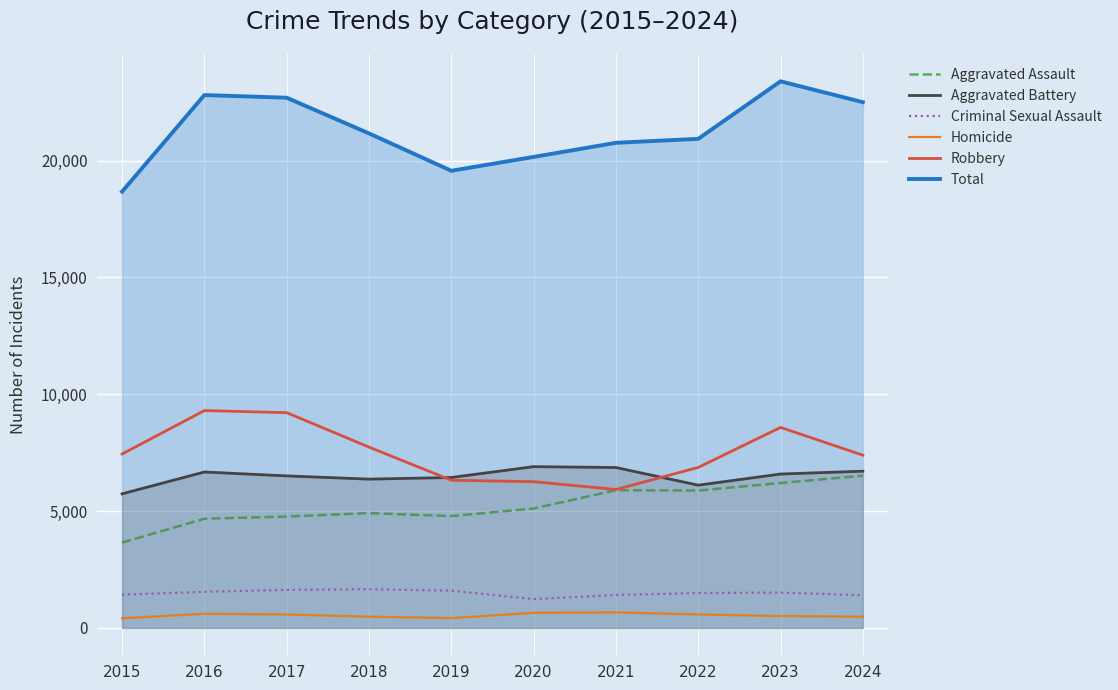

Is the value of Aggravated Battery at 2015 greater than the value of Robbery at 2020?

No